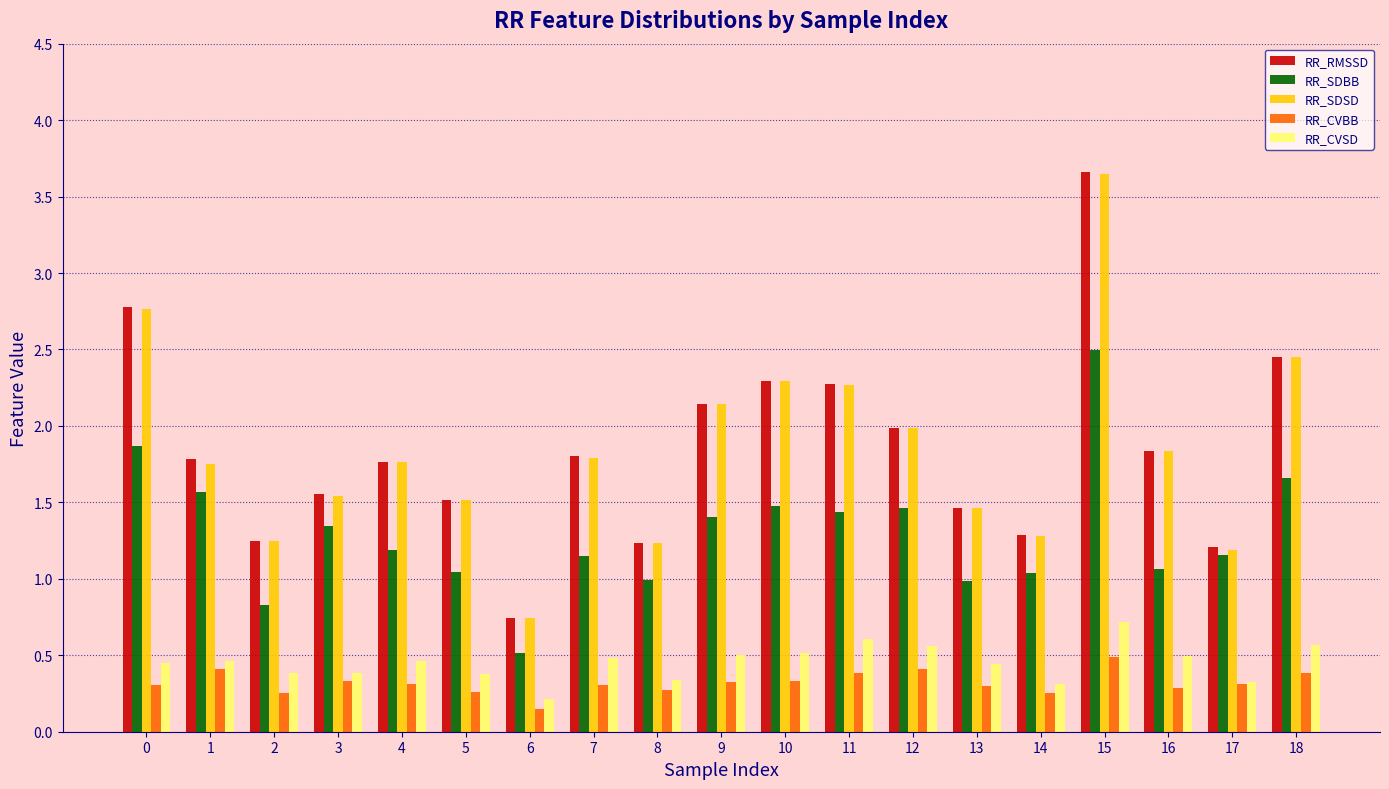

At how many categories does at least one series exceed 0?

19